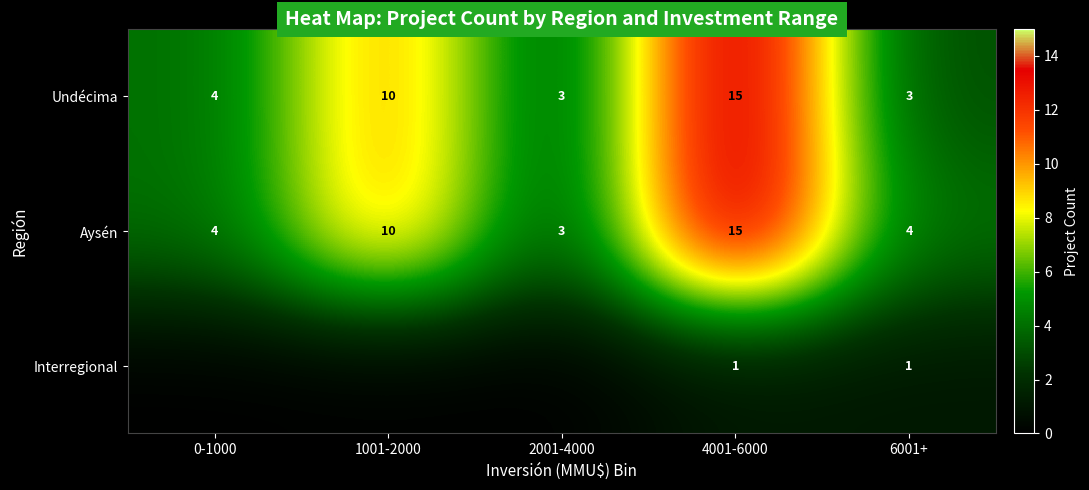

How many distinct data groups are displayed?

3